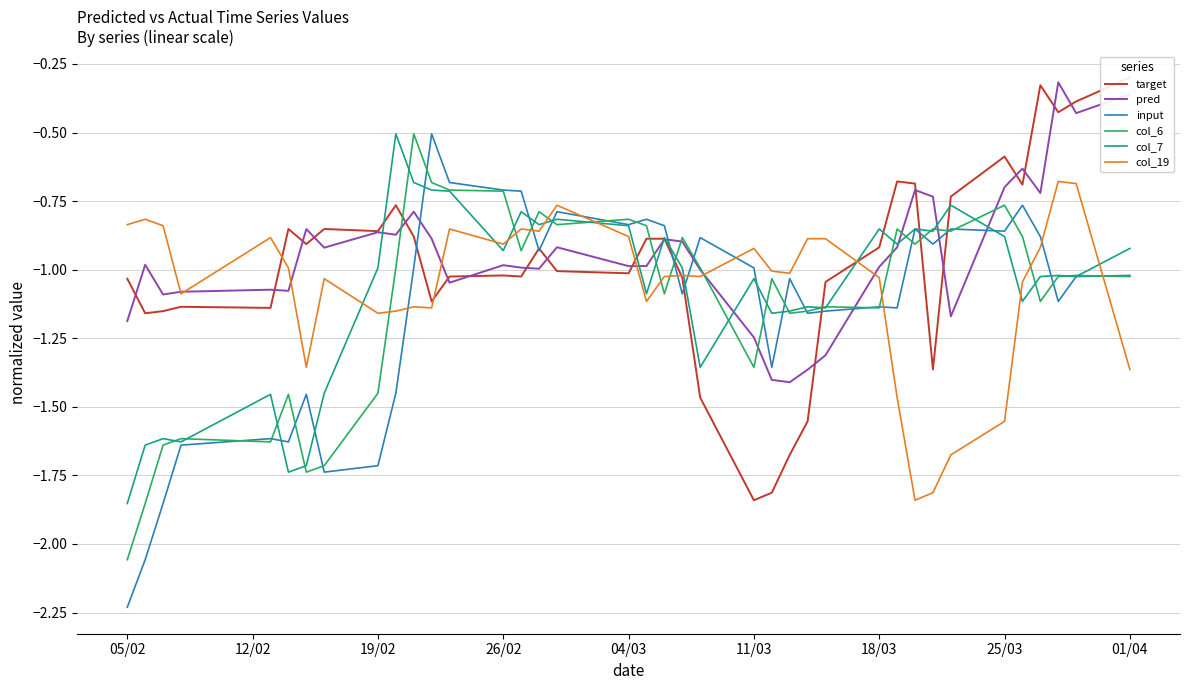

True or false: pred has a value of -0.4 at 04/03.

False